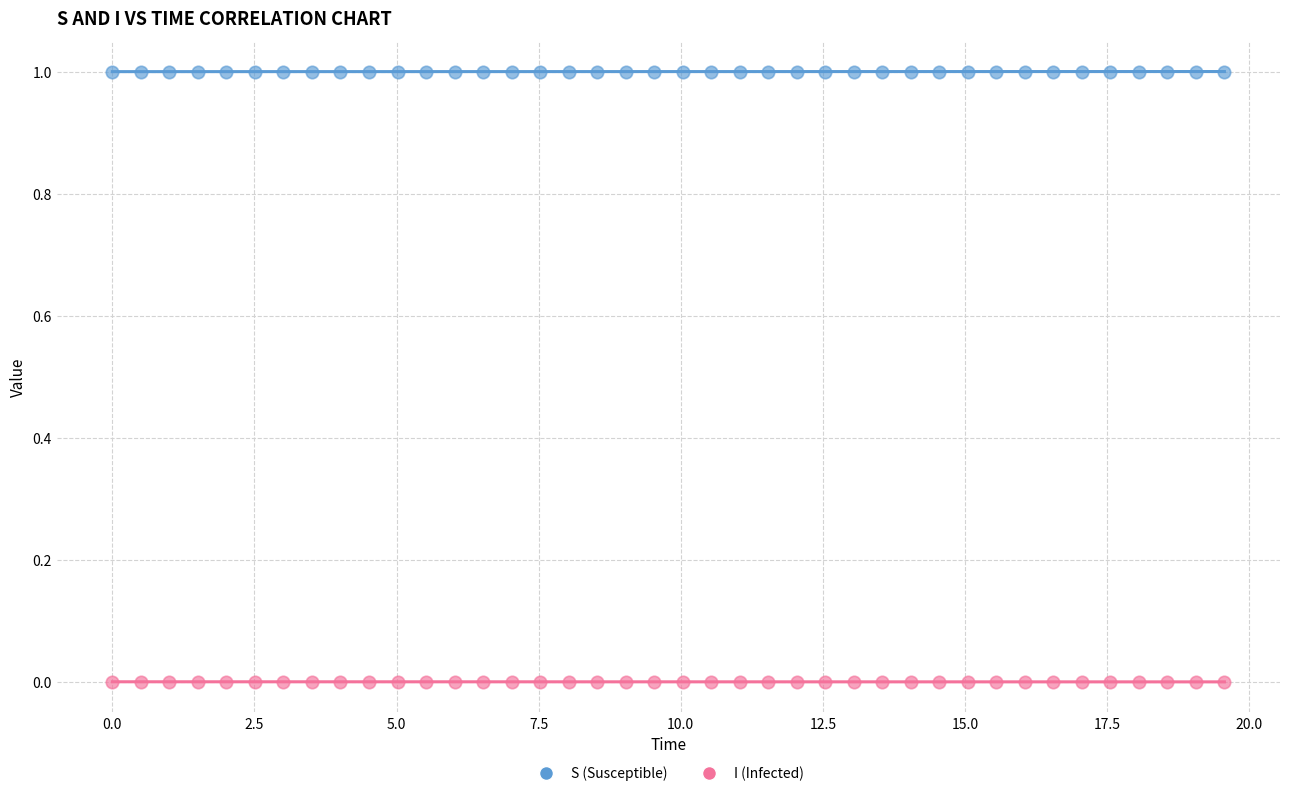

Which series contains the highest Y value?

S (Susceptible)